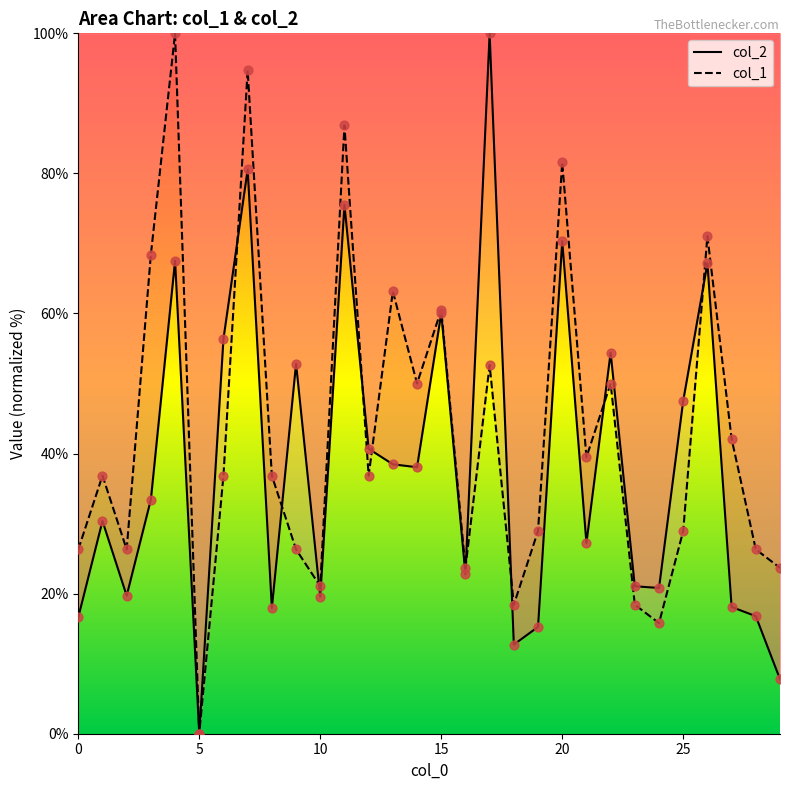

What is the total value across all series at 25?

76.5